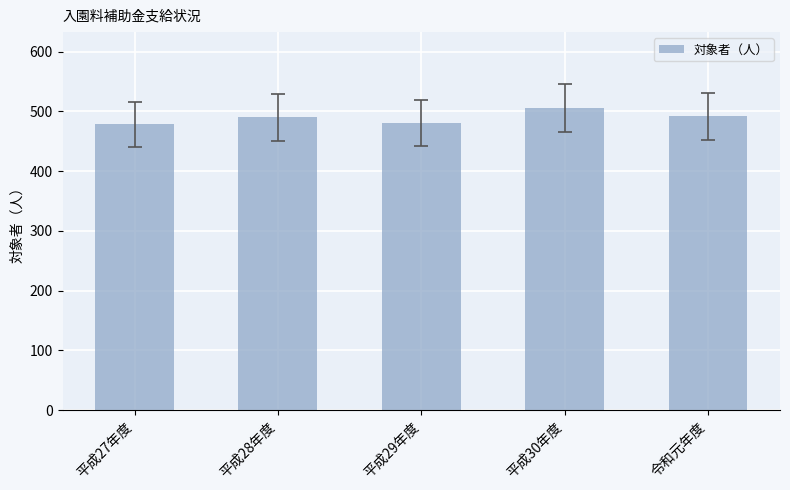

What is the difference between the maximum and minimum values?

28